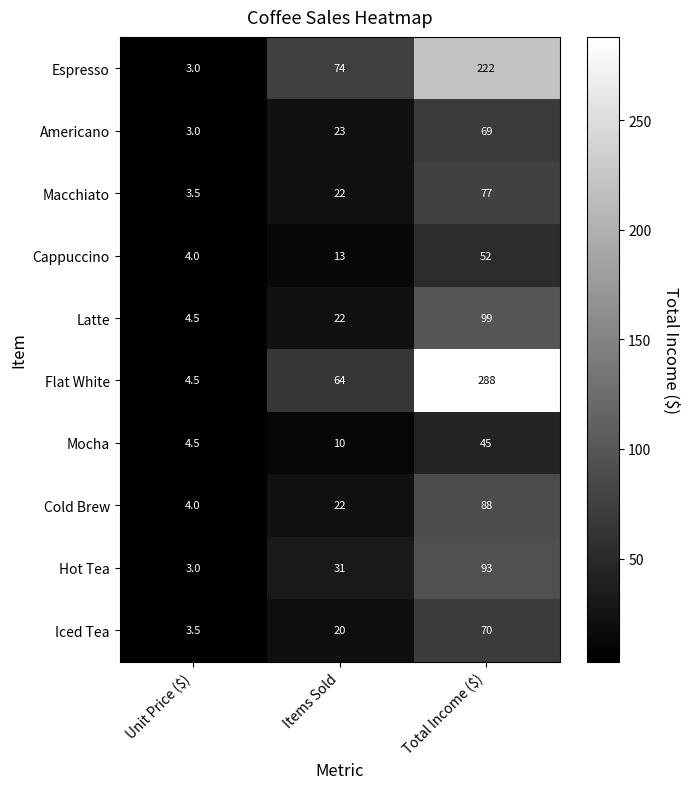

Reading left to right, extract all data points from this chart.

Espresso: 3.0	74.0	222.0
Americano: 3.0	23.0	69.0
Macchiato: 3.5	22.0	77.0
Cappuccino: 4.0	13.0	52.0
Latte: 4.5	22.0	99.0
Flat White: 4.5	64.0	288.0
Mocha: 4.5	10.0	45.0
Cold Brew: 4.0	22.0	88.0
Hot Tea: 3.0	31.0	93.0
Iced Tea: 3.5	20.0	70.0